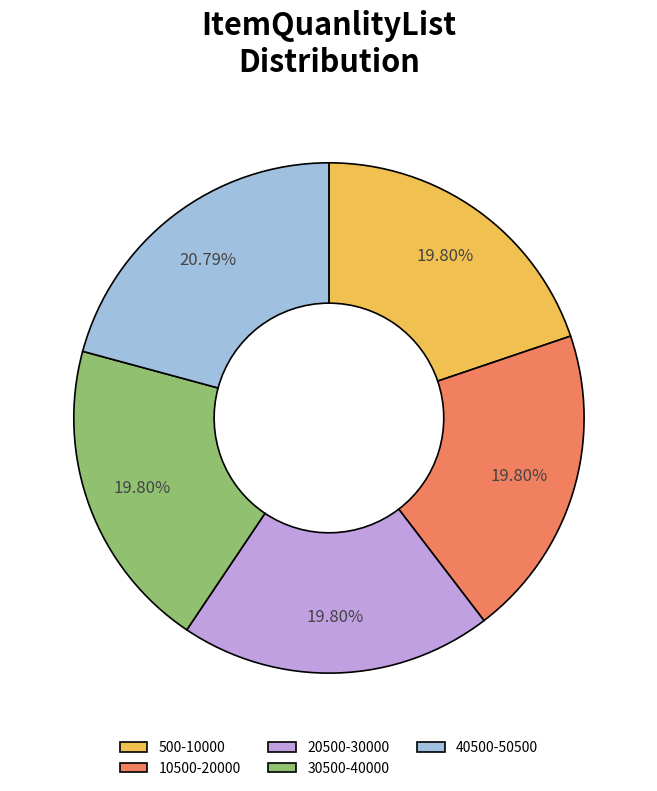

Approximately how many times larger is the value at 500-10000 compared to 10500-20000?

1.0